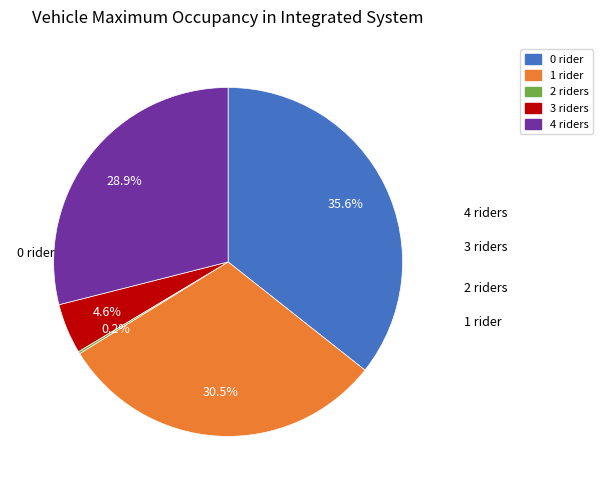

Is there a majority slice in this chart?

No